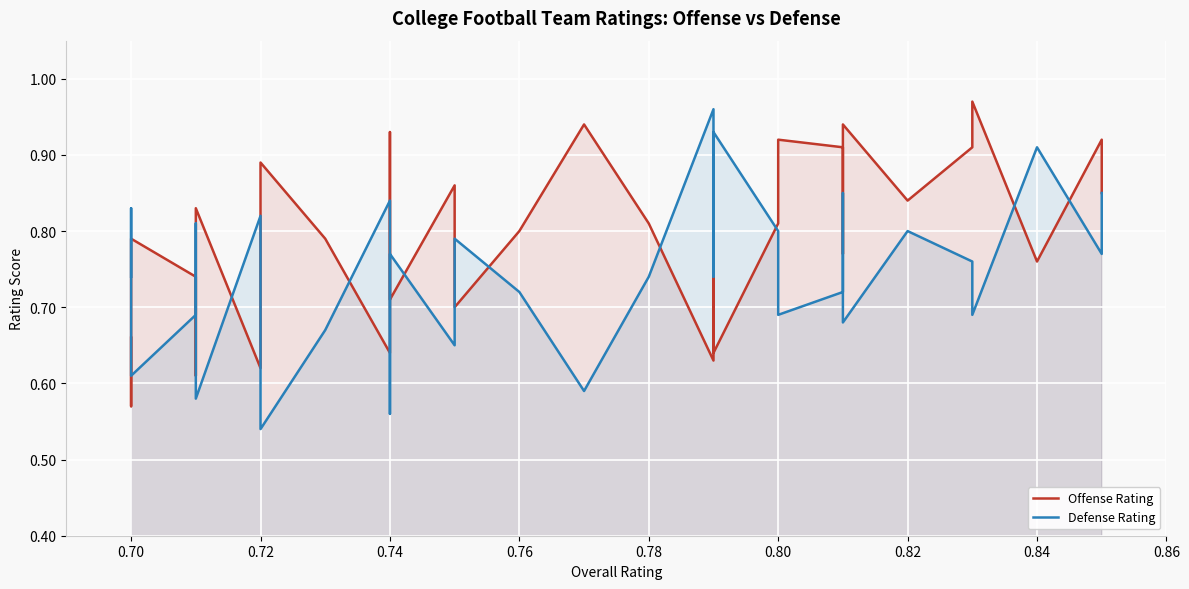

At which label is Offense Rating closest to 0?

0.70